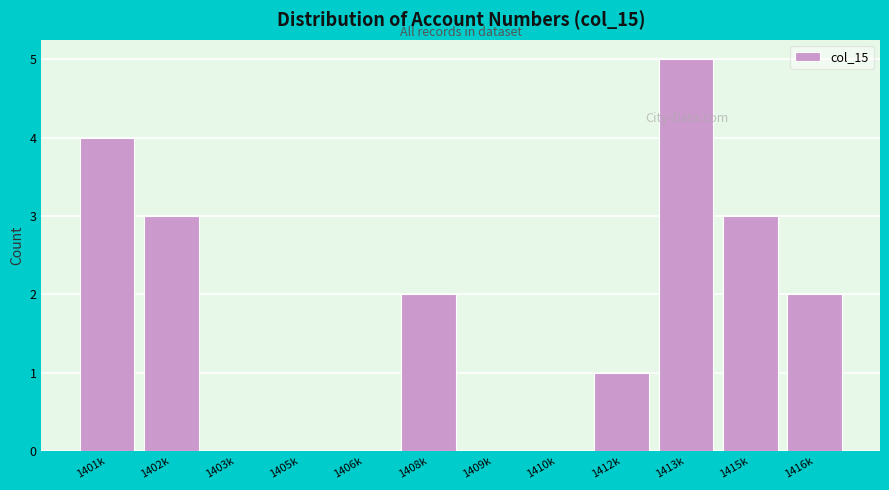

Reading right to left, transcribe all the data shown in this chart.

1416k=2	1415k=3	1413k=5	1412k=1	1410k=0	1409k=0	1408k=2	1406k=0	1405k=0	1403k=0	1402k=3	1401k=4